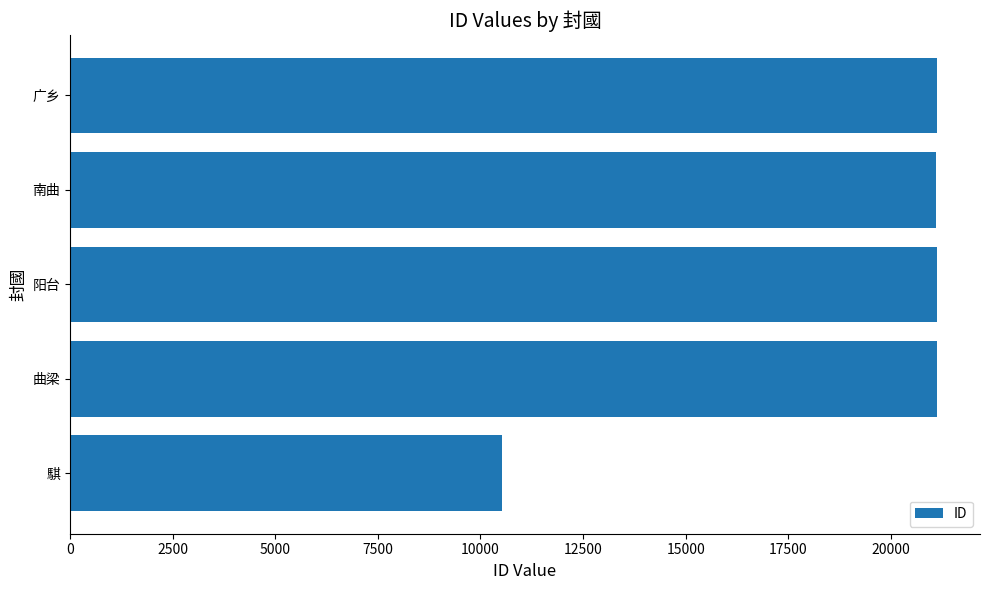

What is the sum of all values?

94968